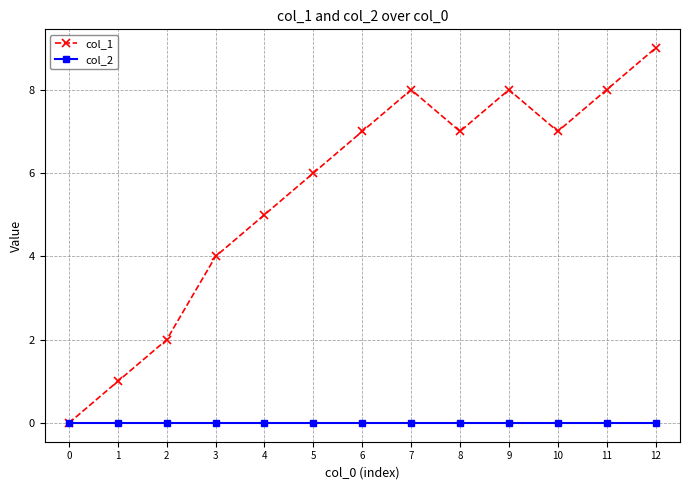

The value of col_1 at 12 is 9. True or false?

True